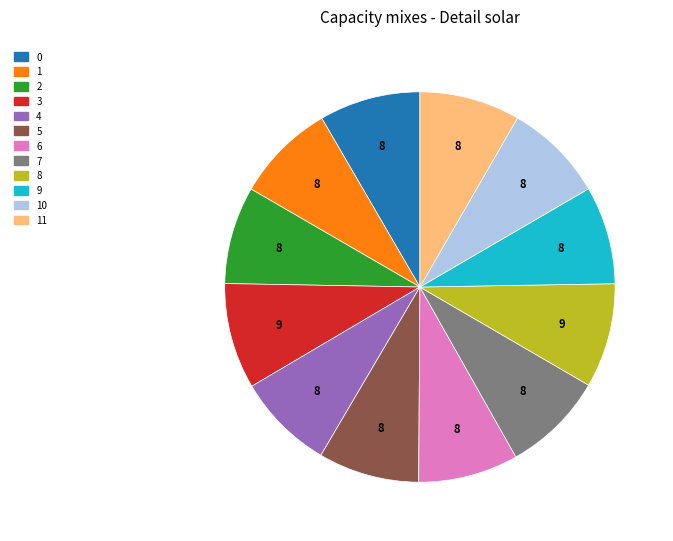

Which has a higher value, 3 or 5?

3